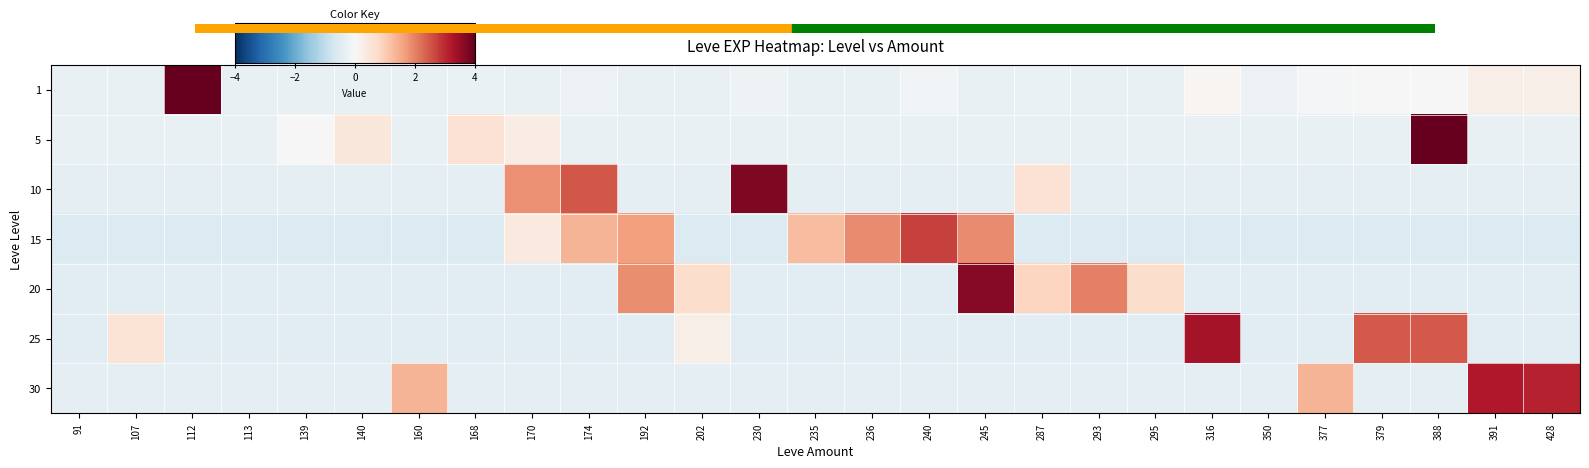

What is the total value across all series at 192?

1.7